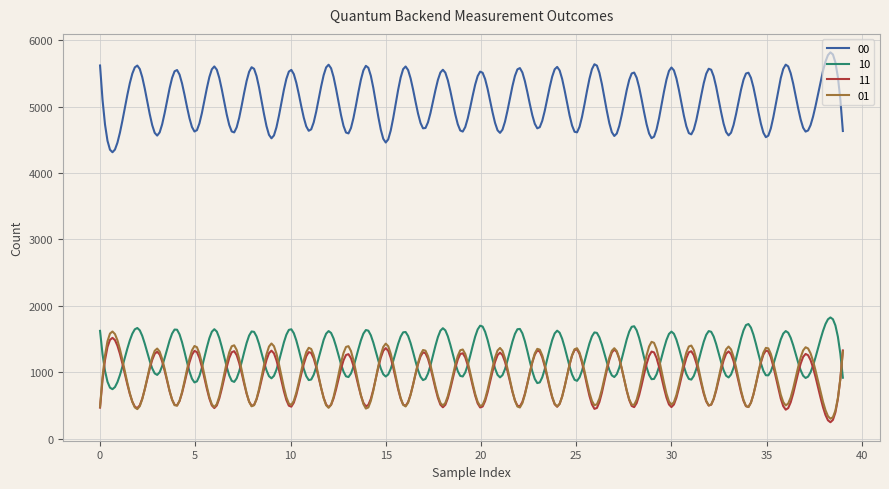

Rank the series by their maximum value, from highest to lowest.

00, 10, 01, 11